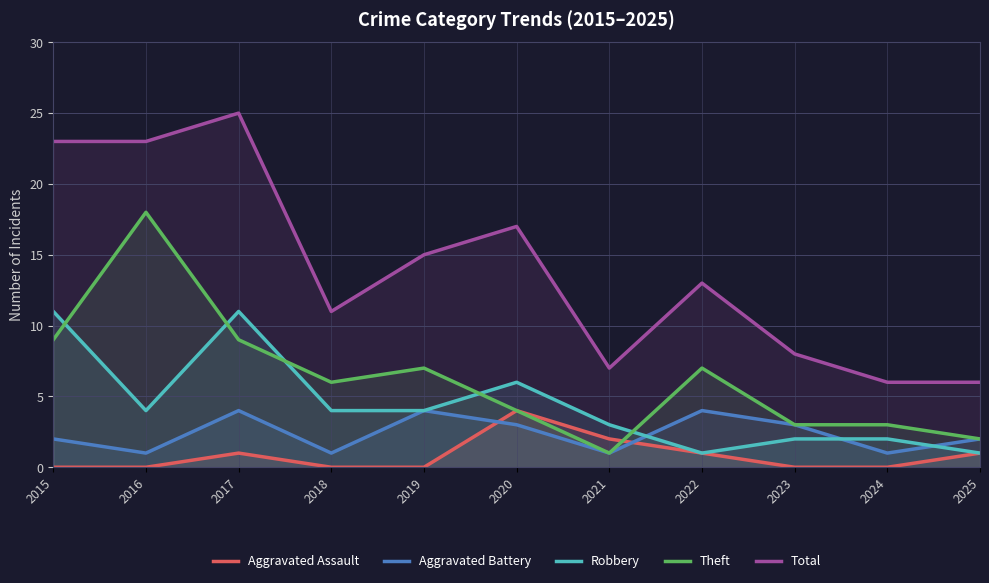

At which category does Aggravated Battery reach its first local peak?

2017